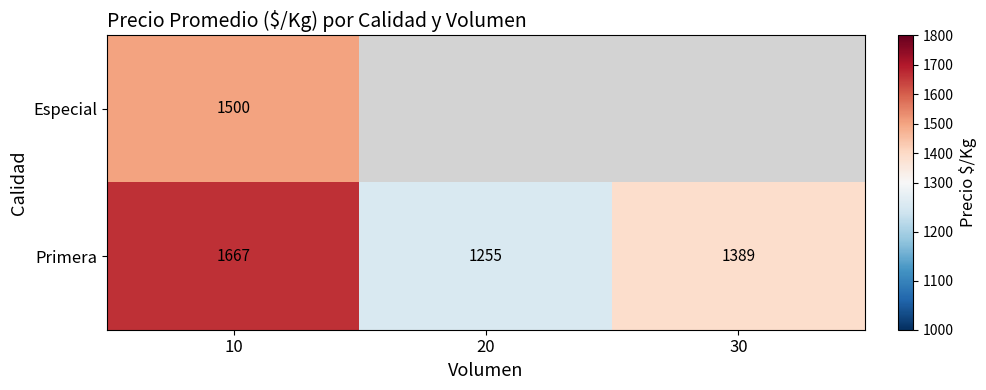

What is the minimum value shown in the chart?

1255.0